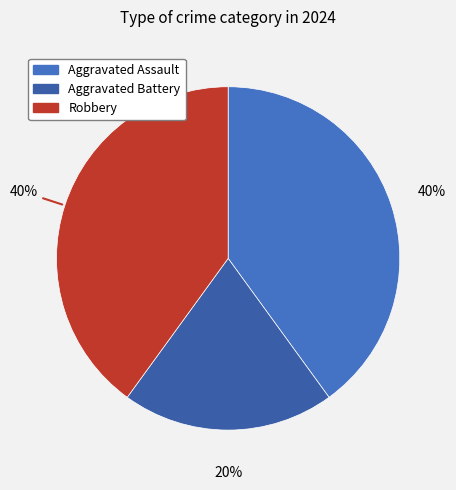

To the nearest percent, what percentage of the pie is Aggravated Battery?

20%